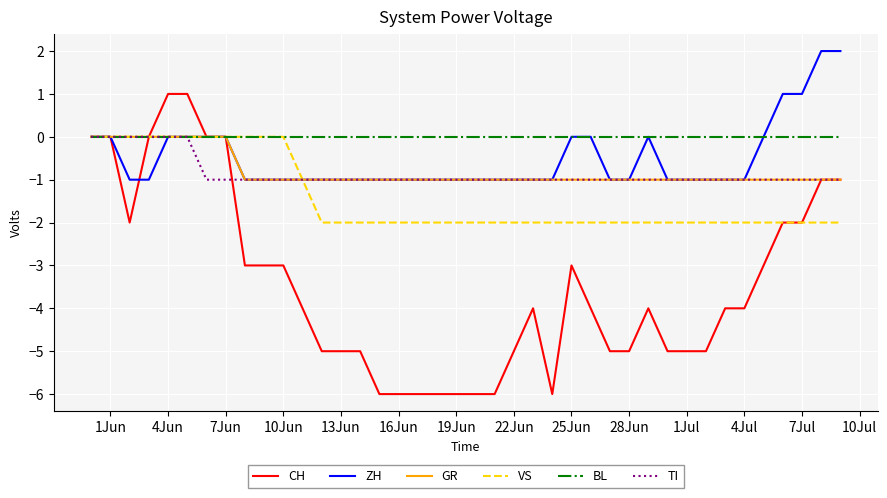

Which series has the largest range (max minus min)?

CH